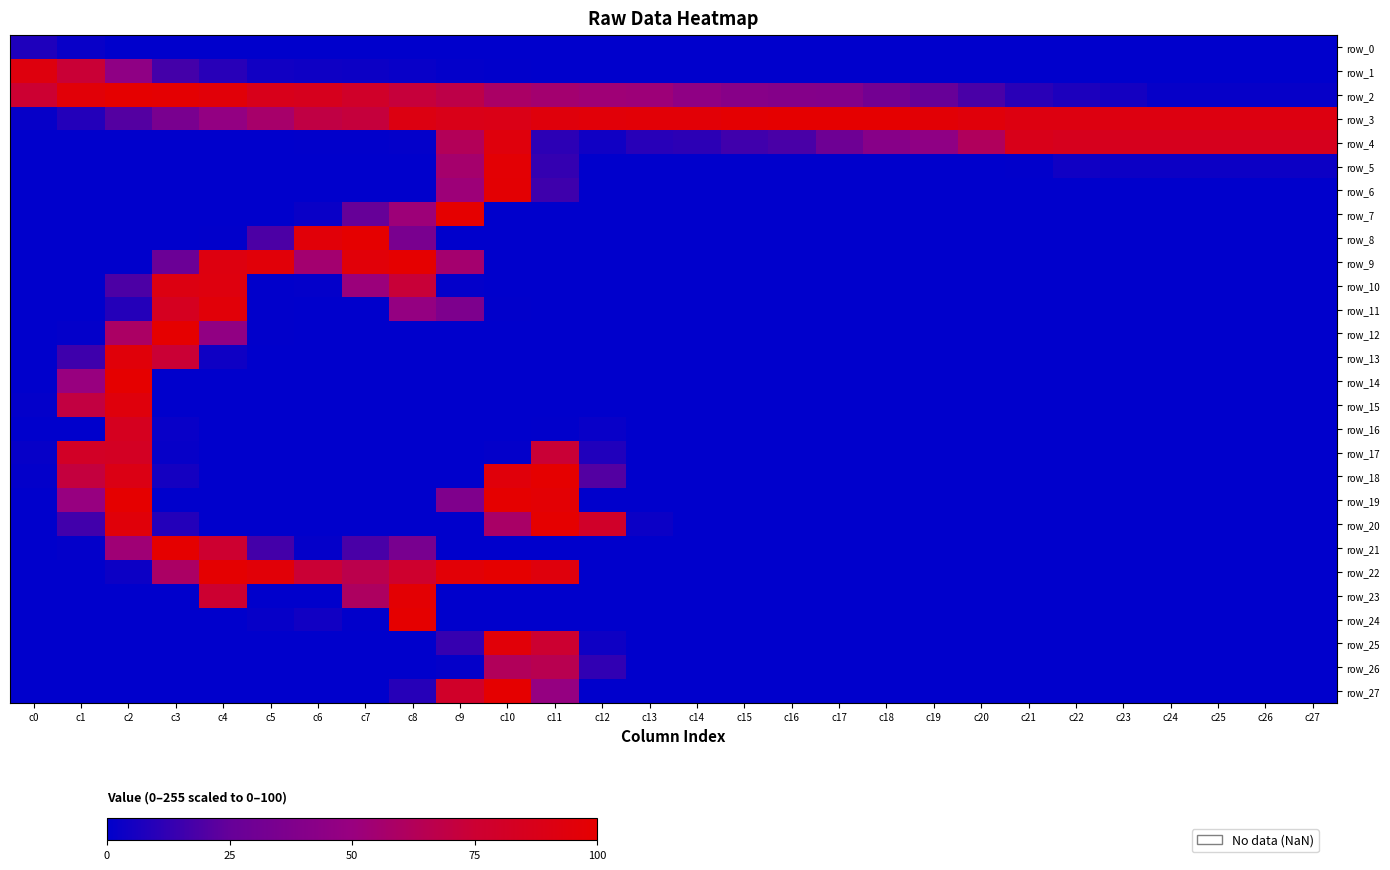

What is the average value of the row_11 series?

9.8